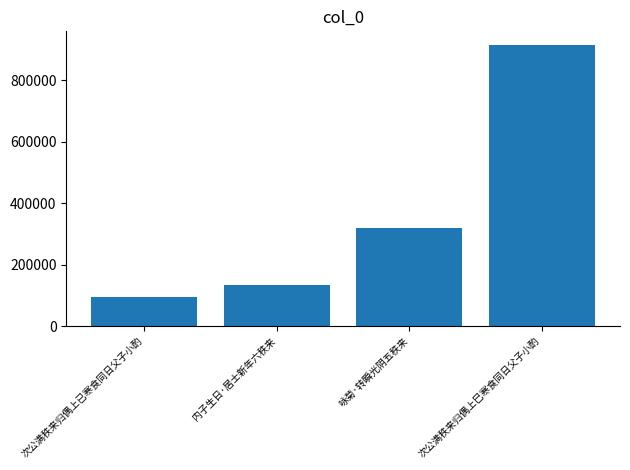

Reading right to left, what are all the values shown in this chart?

914177	319444	132467	94408